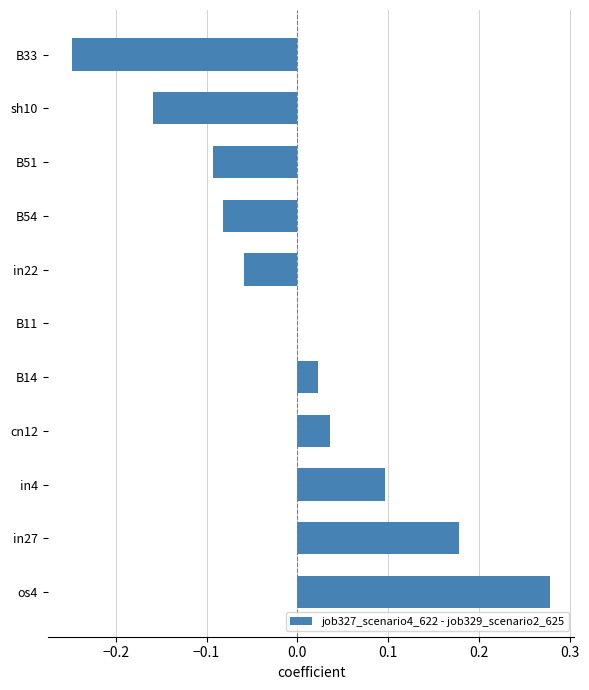

Does the chart contain stacked bars?

No